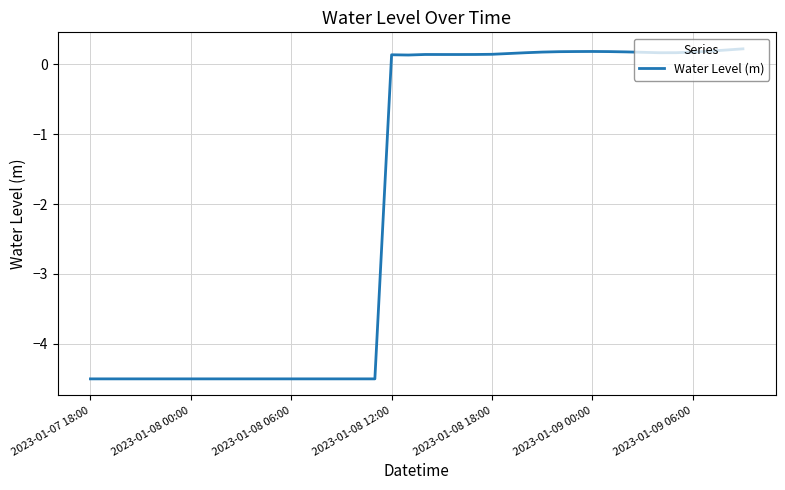

What is the maximum value shown in the chart?

0.2